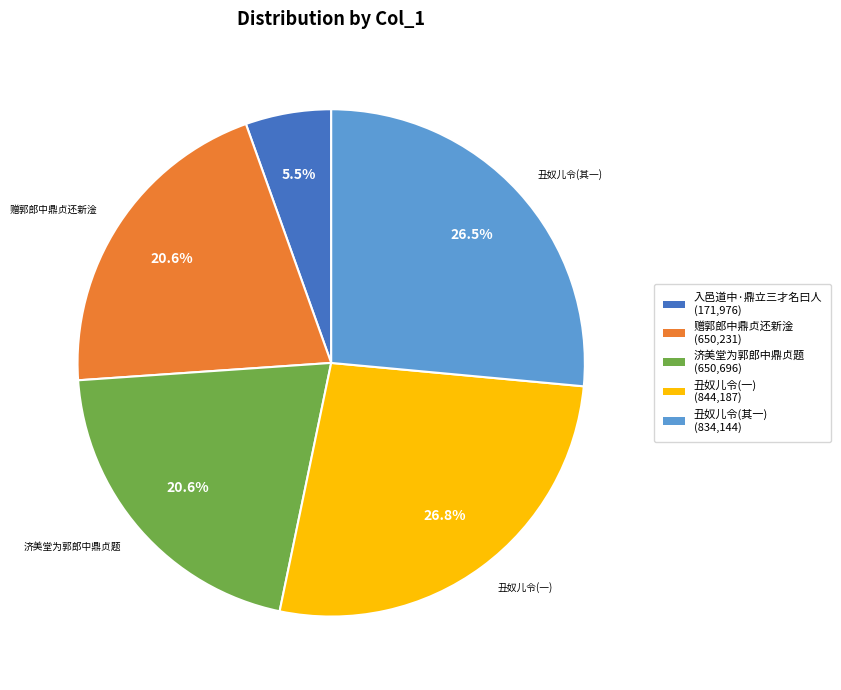

Is there a majority slice in this chart?

No